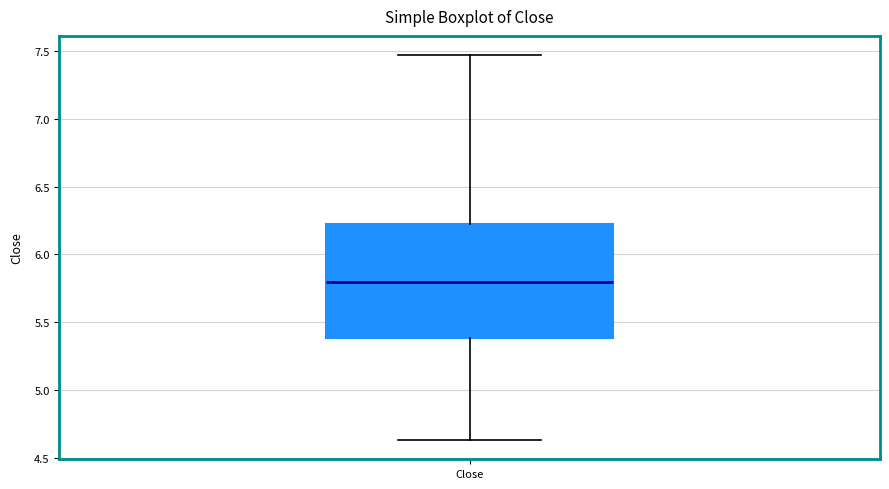

Transcribe this box plot: give where the median line is, the range the box spans, and where the two whiskers end, as read against the y-axis. The values are not printed on the chart, so give them approximately, as read against the axis.

median 5.80, box 5.40 to 6.25, whiskers 4.65 to 7.45